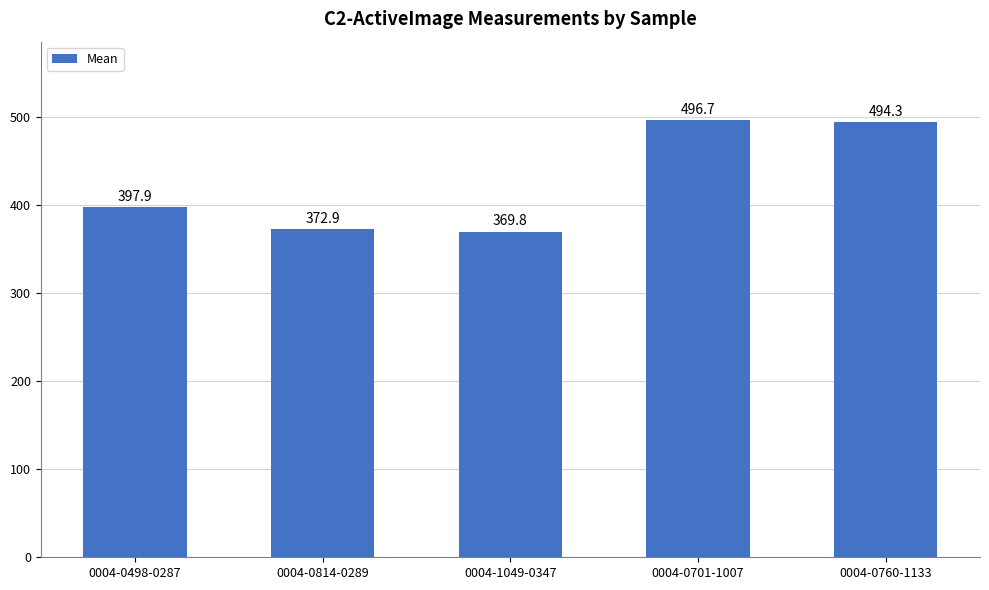

List the labels in order of value, smallest first.

0004-1049-0347, 0004-0814-0289, 0004-0498-0287, 0004-0760-1133, 0004-0701-1007